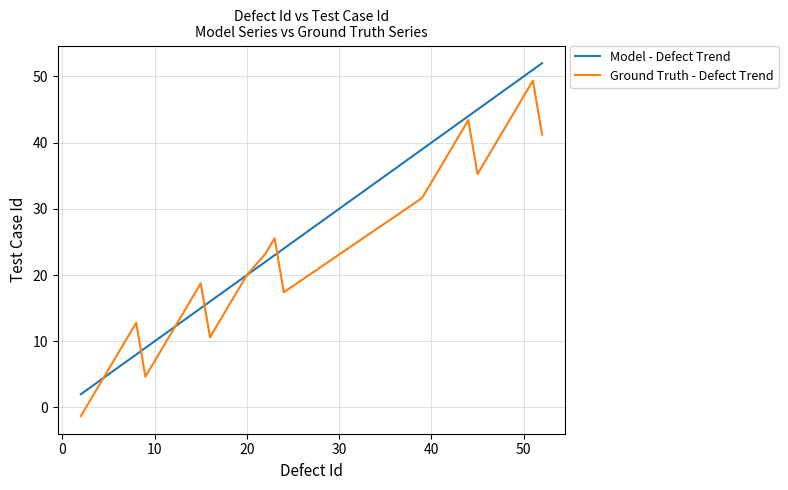

What is the highest value of the Ground Truth - Defect Trend series?

49.4